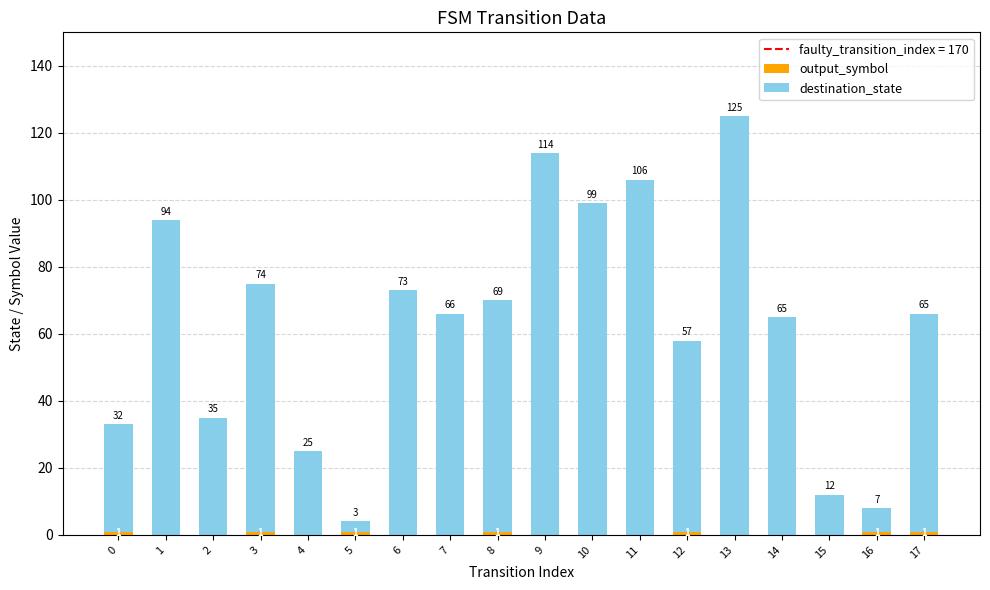

What is the total value across all series at 0?

33